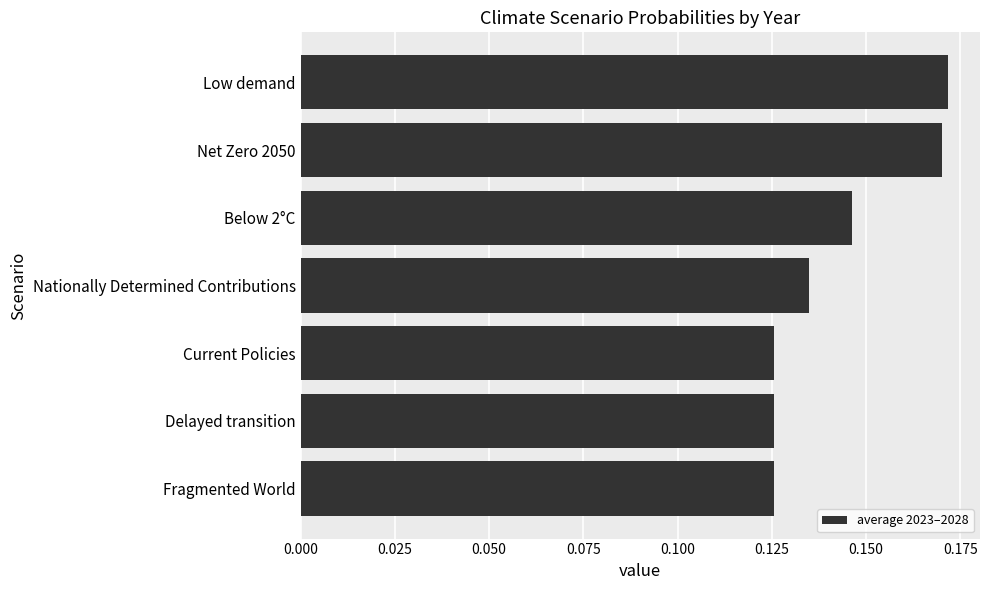

The chart shows a value of 0.2 at Nationally Determined Contributions. True or false?

False